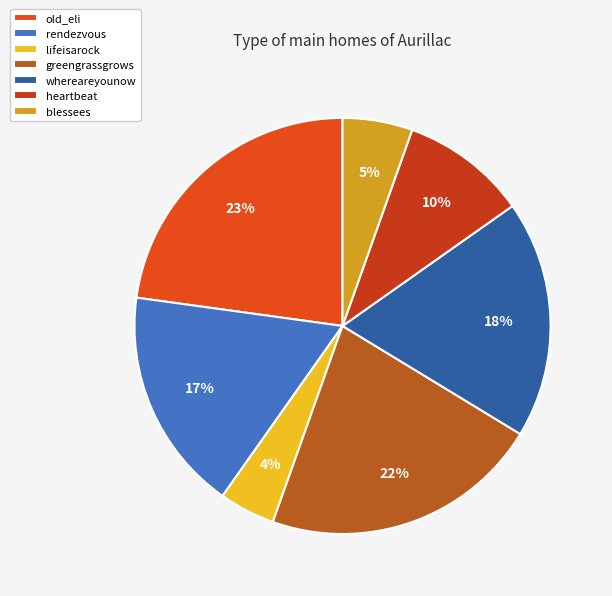

To the nearest percent, what portion does rendezvous represent?

17%